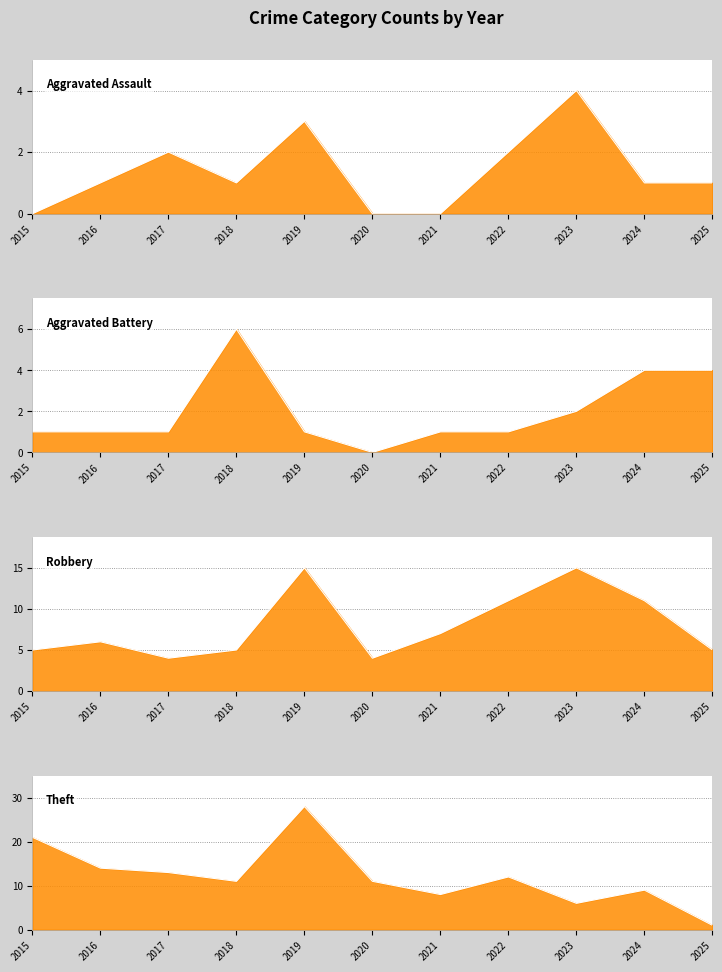

Between 2016 and 2025, which series saw the biggest shift?

Theft